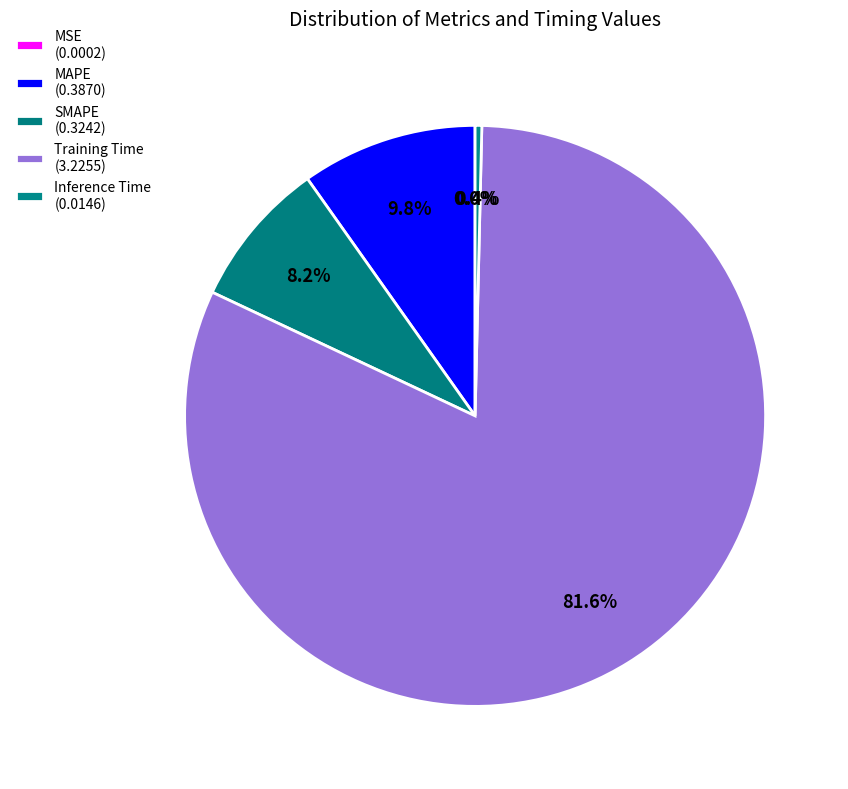

Count the number of slices in the pie.

5